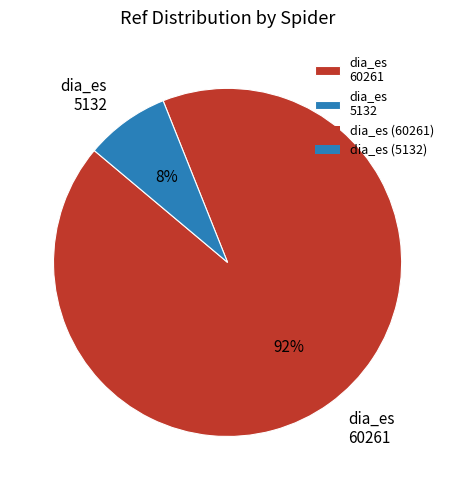

What percentage is the dia_es 5132 slice, to the nearest percent?

8%